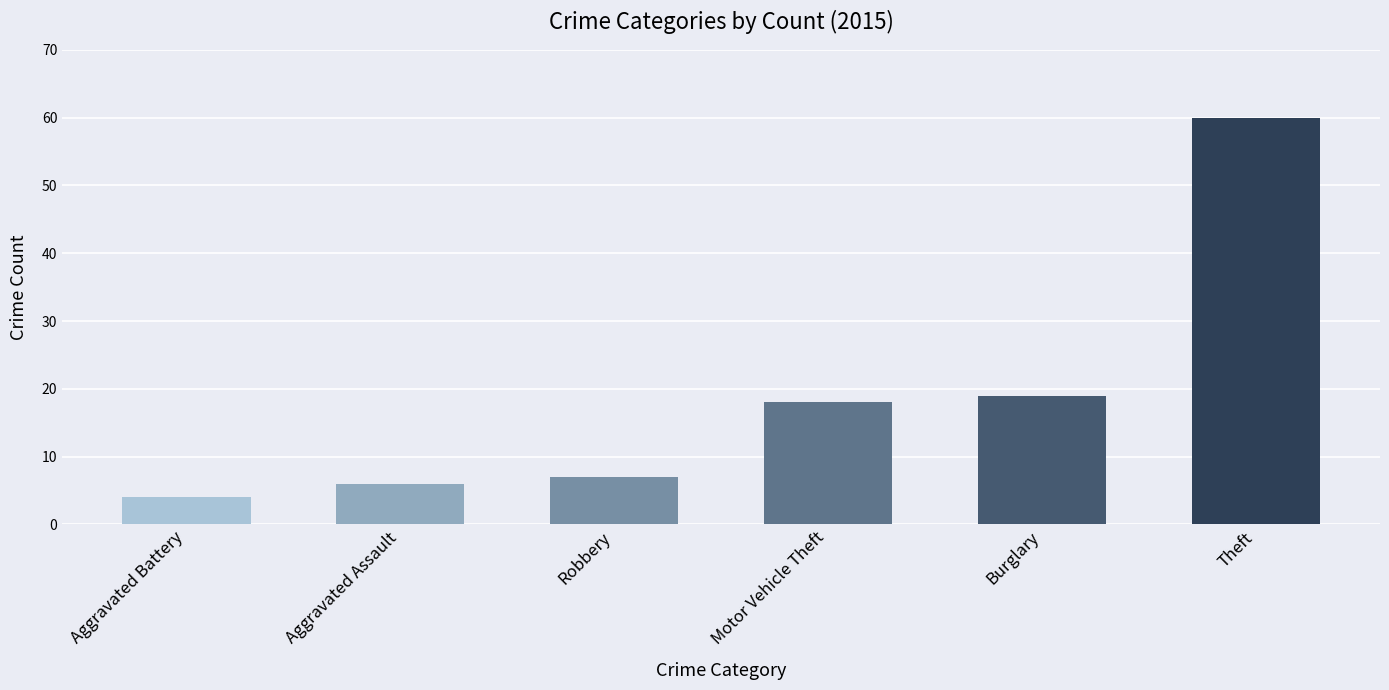

True or false: the data shows 38 at Theft.

False